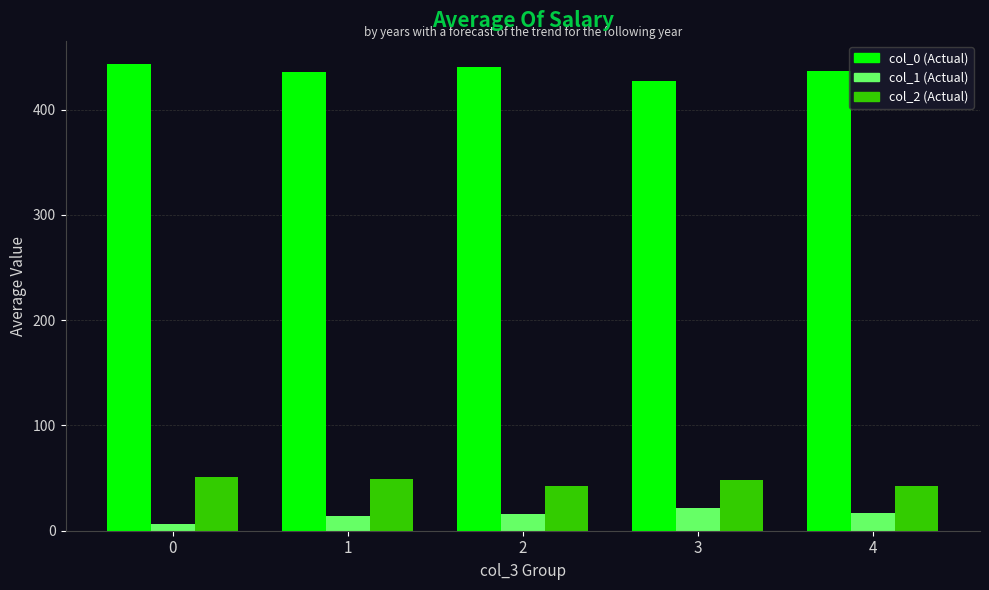

What is the difference between the highest and lowest values at 3?

405.0